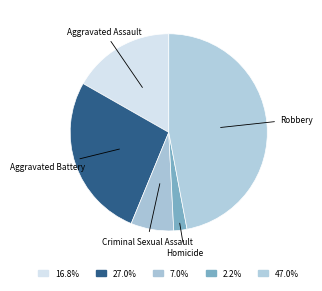

Which slice is the smallest?

Homicide